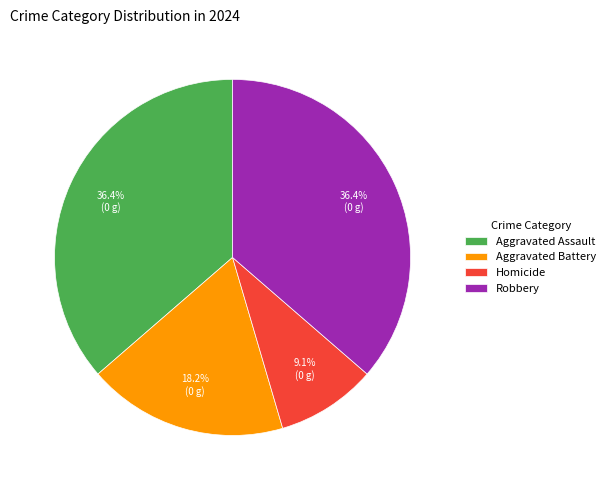

Is it true that Aggravated Assault is 26% of the pie?

False